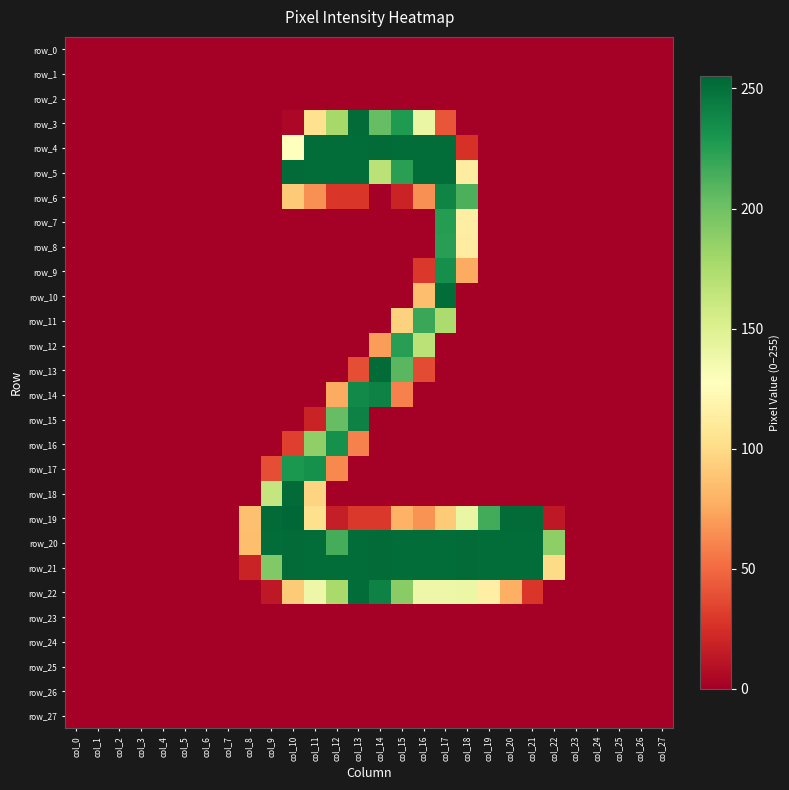

True or false: row_25 has a value of 0 at col_26.

True